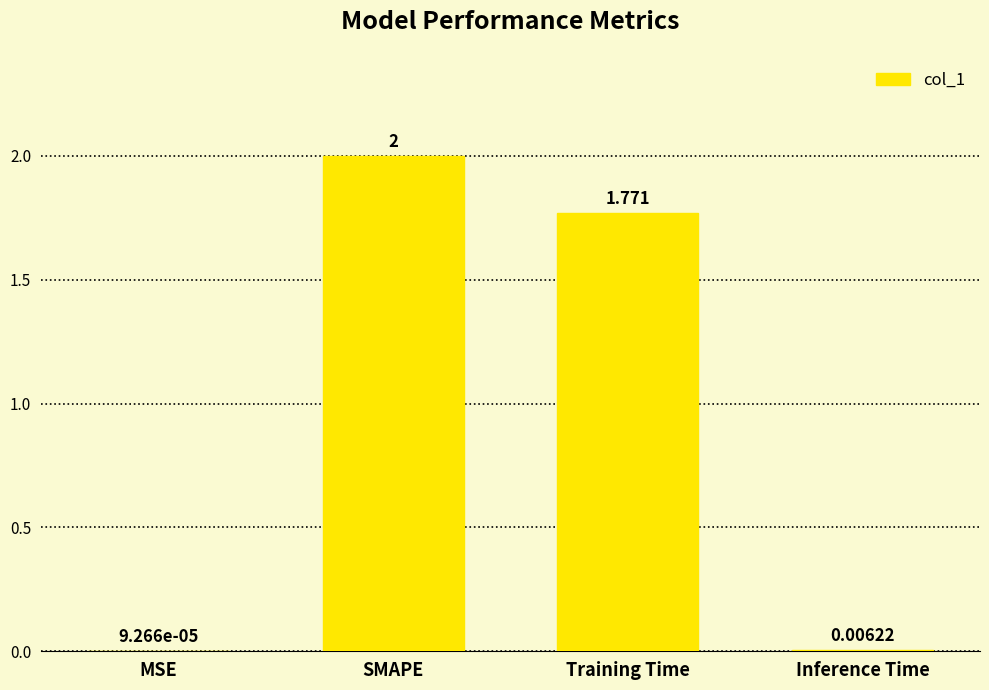

Count the number of categories in the chart.

4